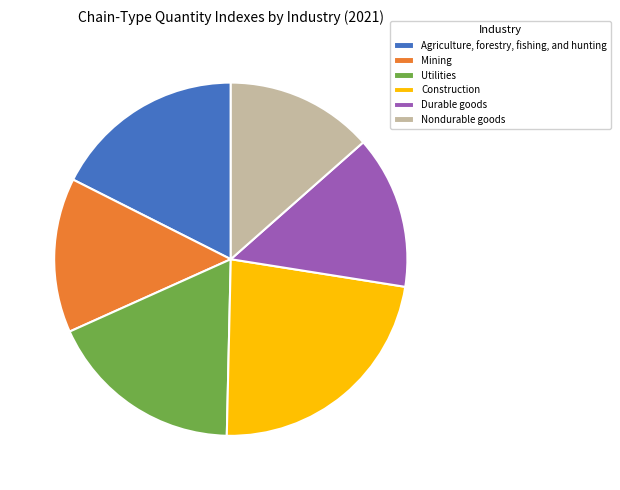

Which slice is the largest?

Construction